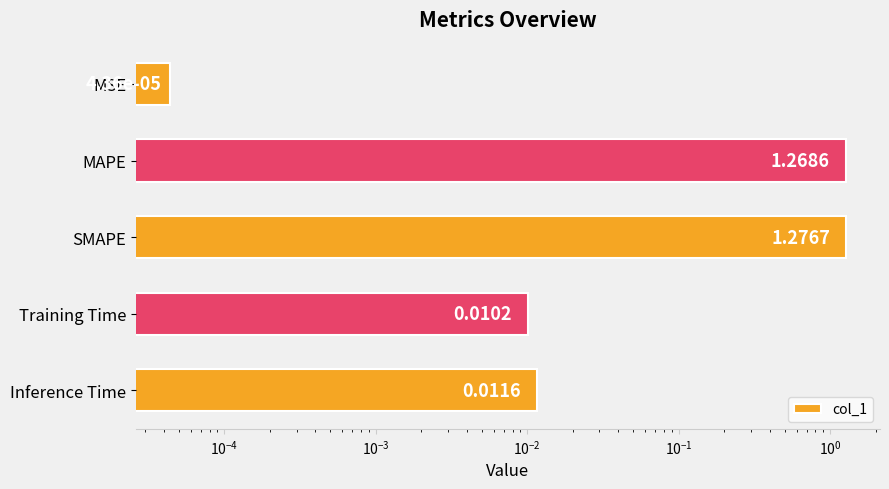

How many series are shown in this chart?

1